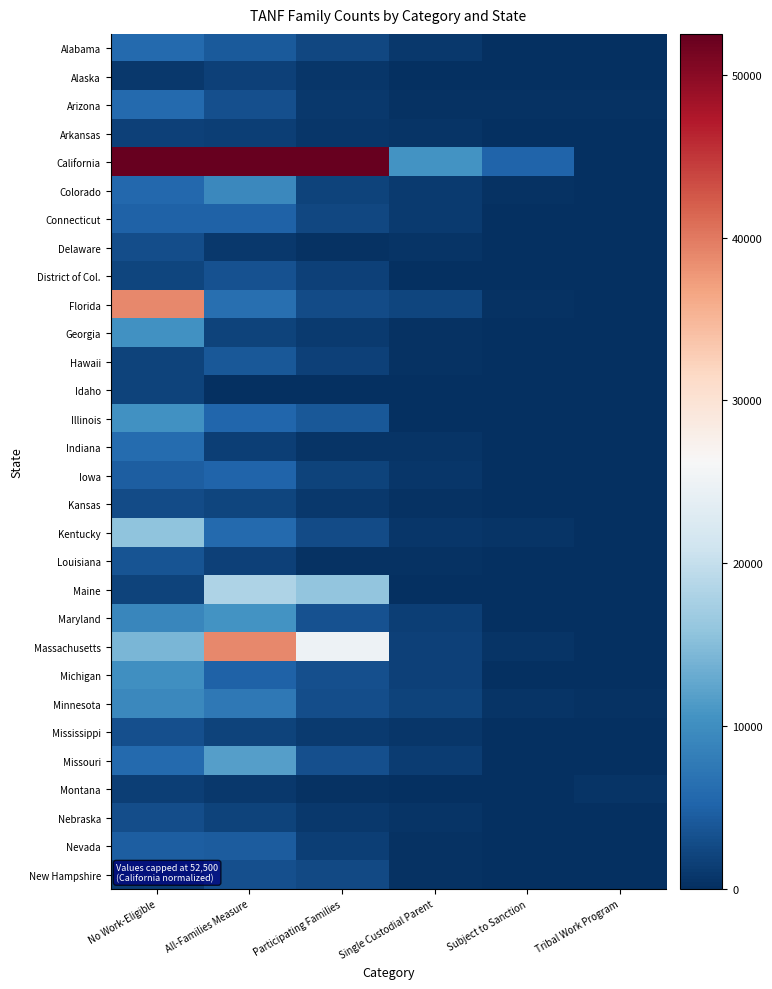

What is the difference between the highest and lowest values at All-Families Measure?

52457